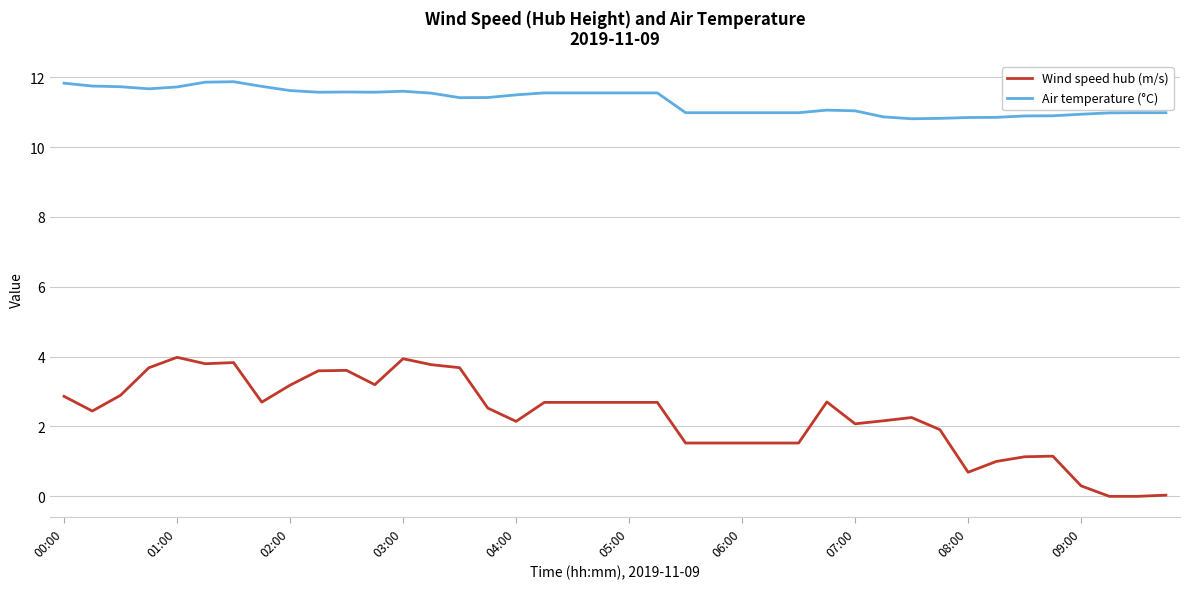

List the series in order of their peak value, highest first.

Air temperature (°C), Wind speed hub (m/s)